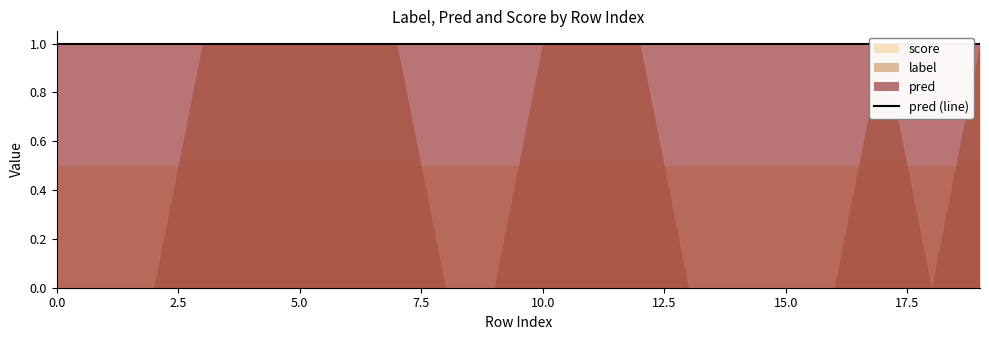

Which series has the largest range (max minus min)?

label